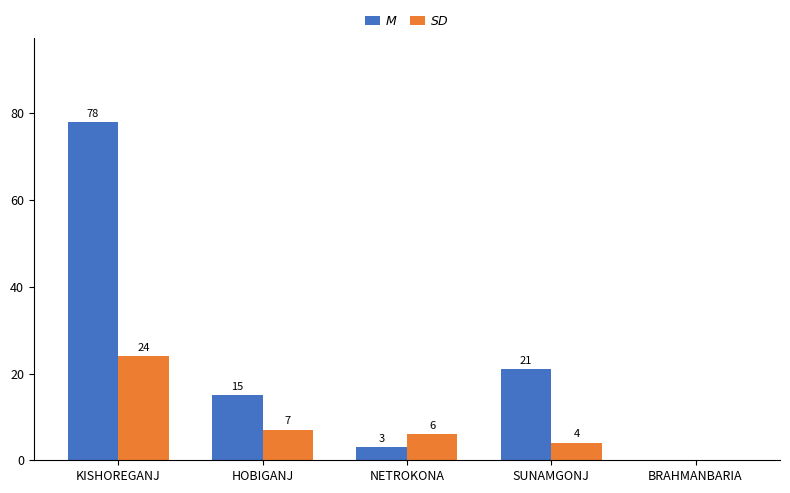

What is the total value across all series at SUNAMGONJ?

25